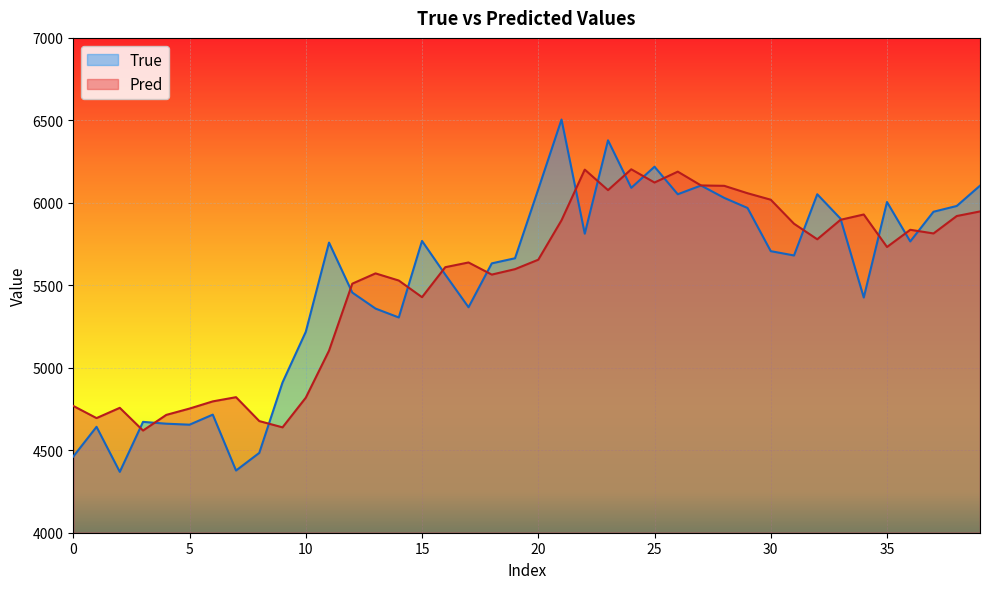

What is the total value across all series at 20?

11737.1